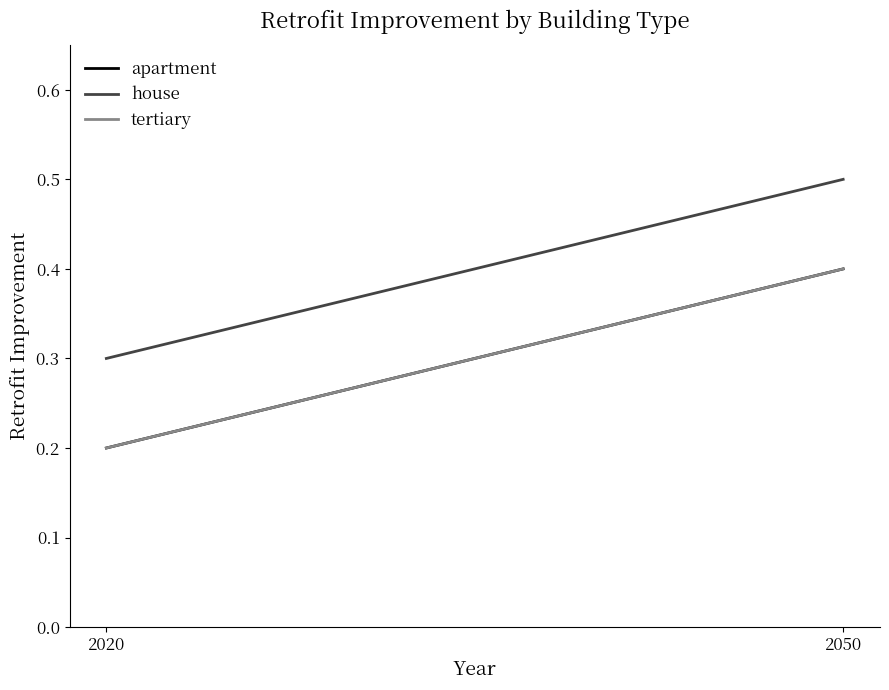

What is the greatest value displayed?

0.5